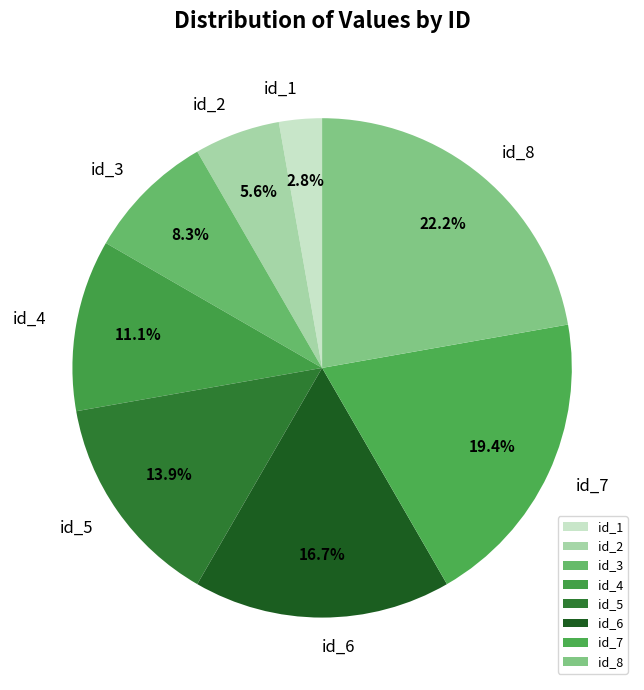

Count the number of slices in the pie.

8